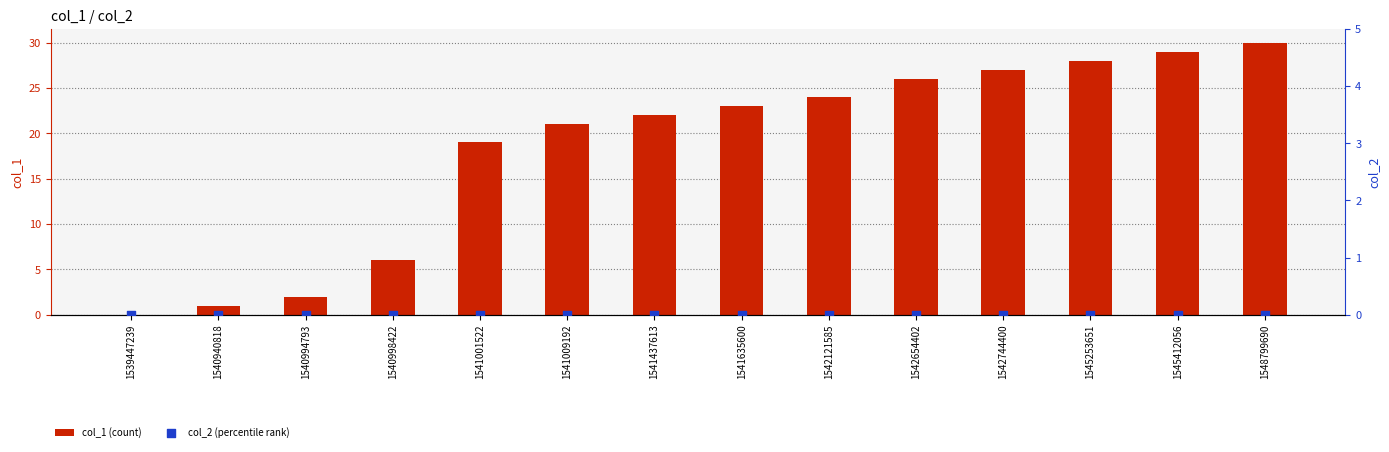

At how many categories does at least one series exceed 20?

9